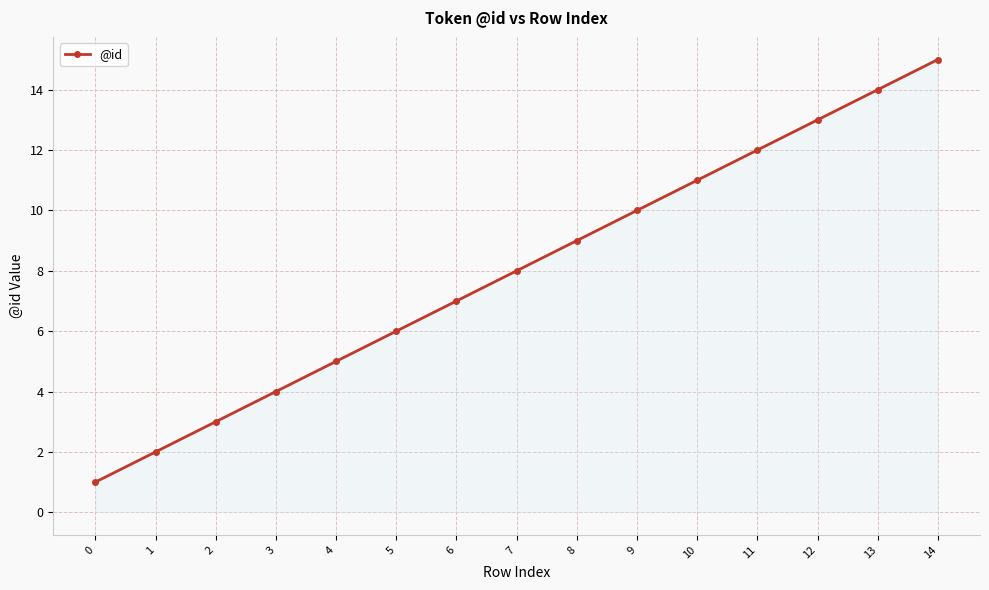

Where is the data nearest to the value 8?

7